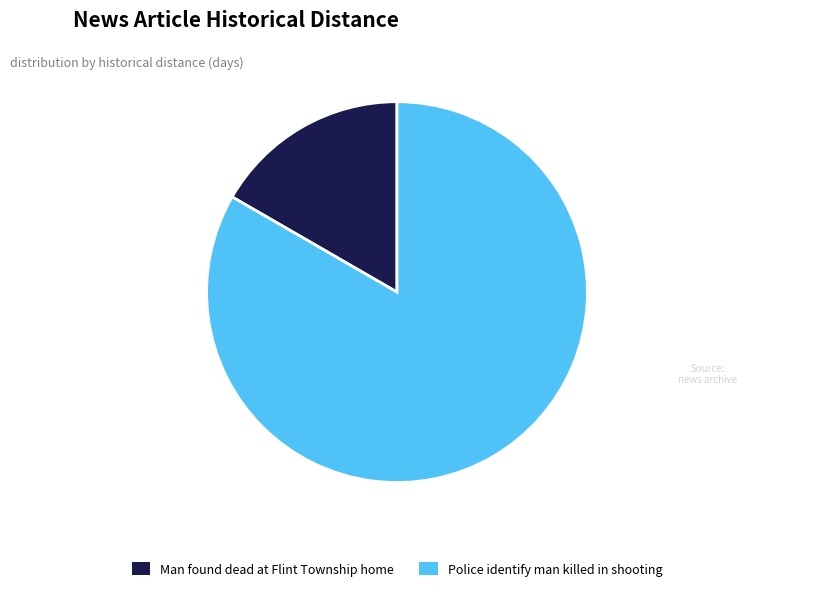

Which category has the smallest portion of the pie?

Man found dead at Flint Township home